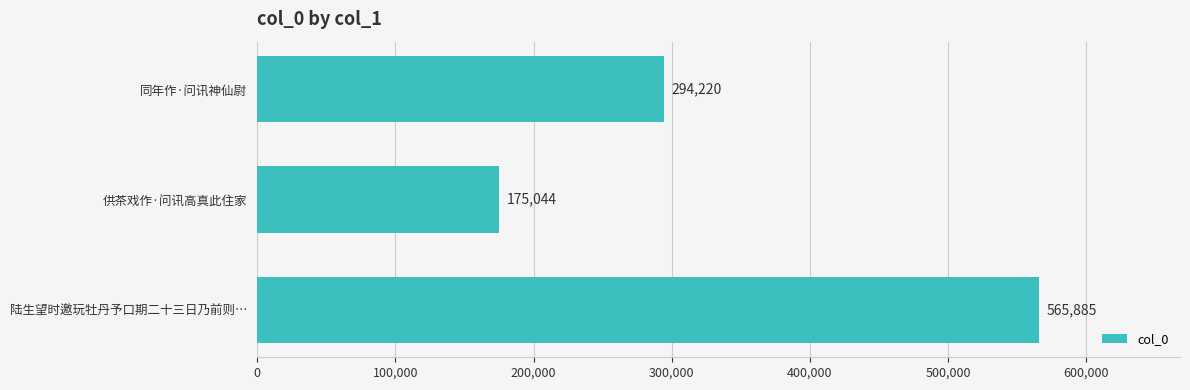

Is it true that the value at 供茶戏作·问讯高真此住家 is 55491?

False